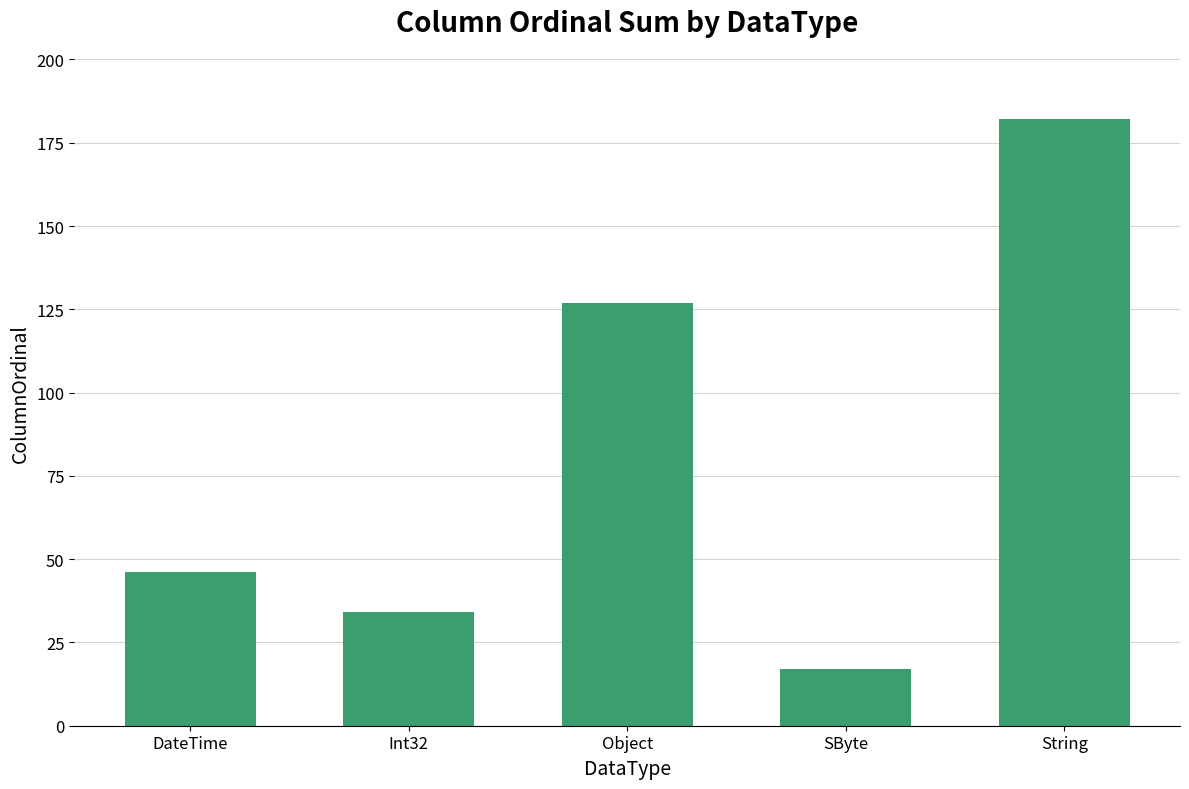

Does the chart contain any negative values?

No